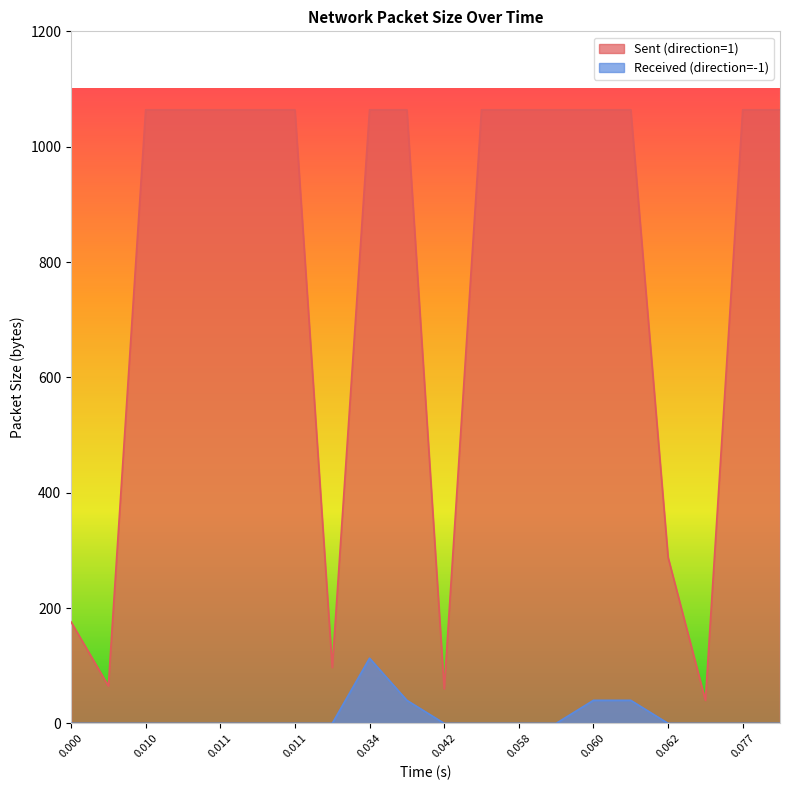

What are all the series names shown in the legend?

Sent (direction=1), Received (direction=-1)